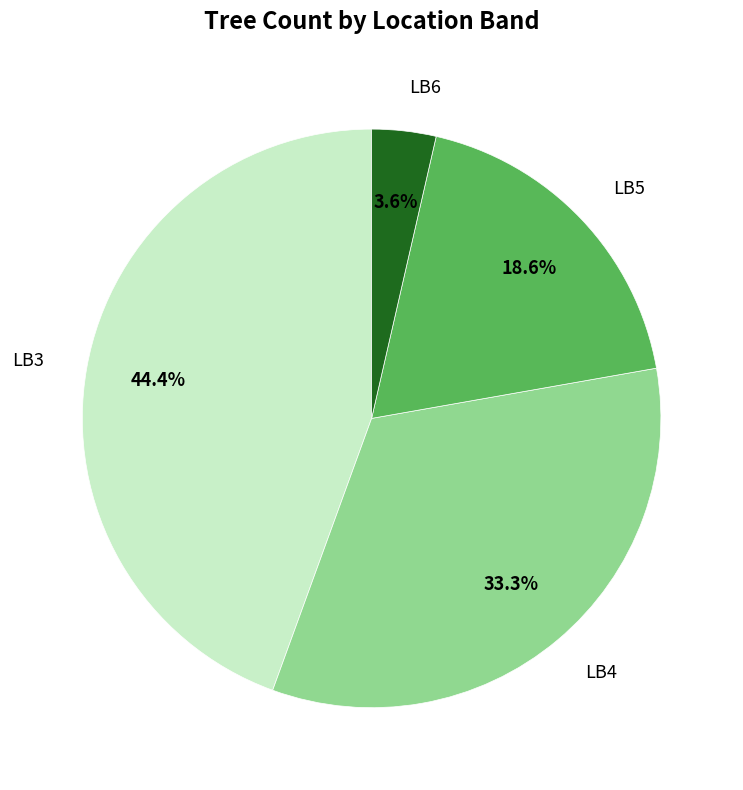

Is there a majority slice in this chart?

No